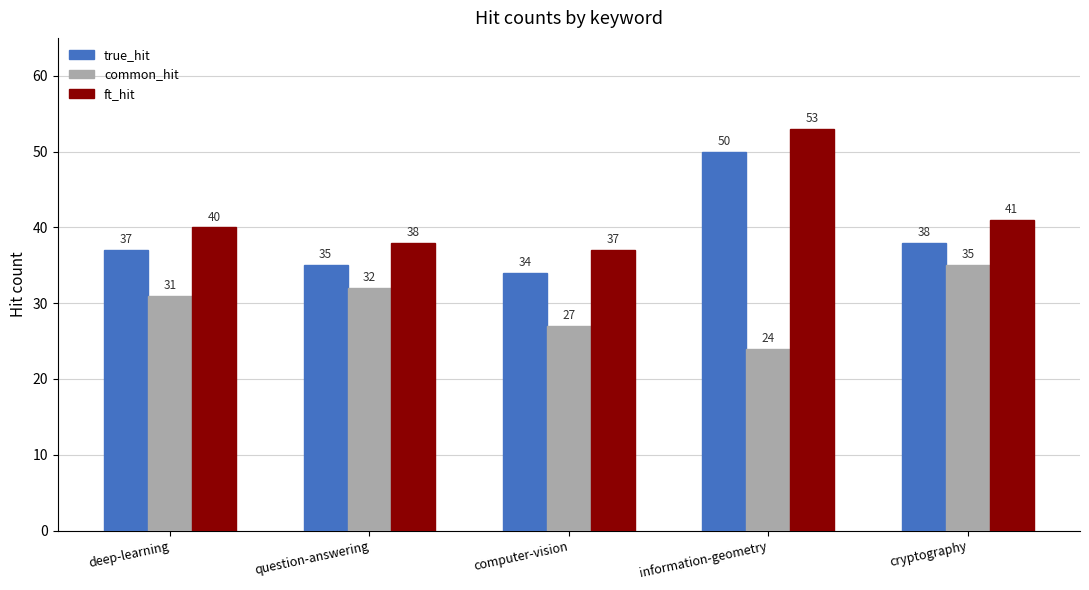

Reading left to right, transcribe all the data shown in this chart.

true_hit: deep-learning=37	question-answering=35	computer-vision=34	information-geometry=50	cryptography=38
common_hit: deep-learning=31	question-answering=32	computer-vision=27	information-geometry=24	cryptography=35
ft_hit: deep-learning=40	question-answering=38	computer-vision=37	information-geometry=53	cryptography=41